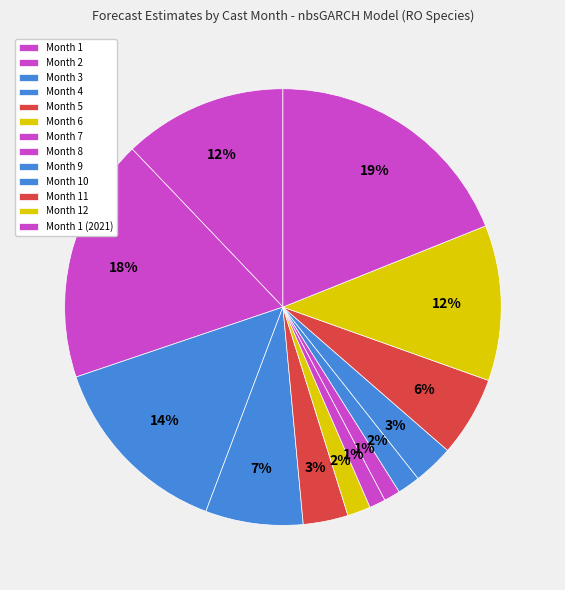

How many segments does this pie chart have?

13